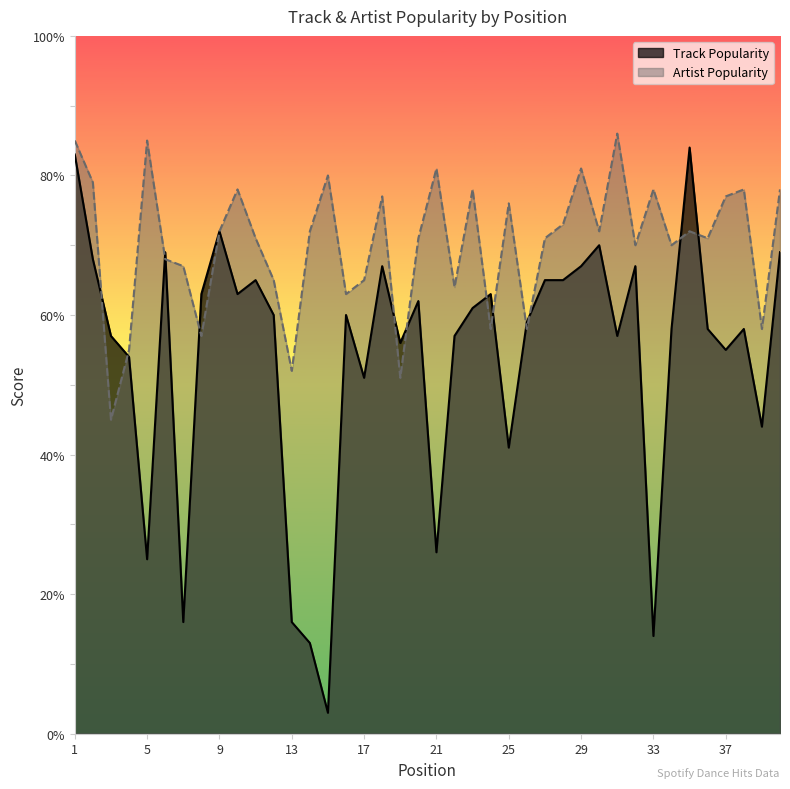

What are all the series names shown in the legend?

Track Popularity, Artist Popularity